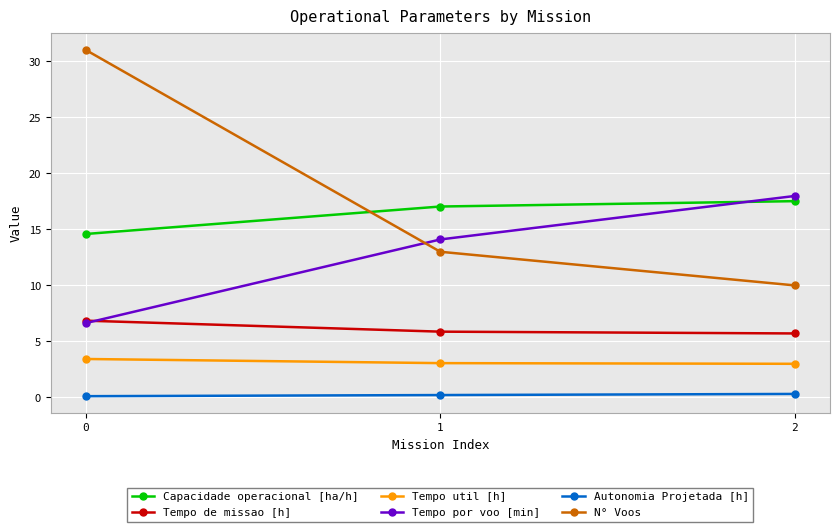

Which series has the largest range (max minus min)?

N° Voos